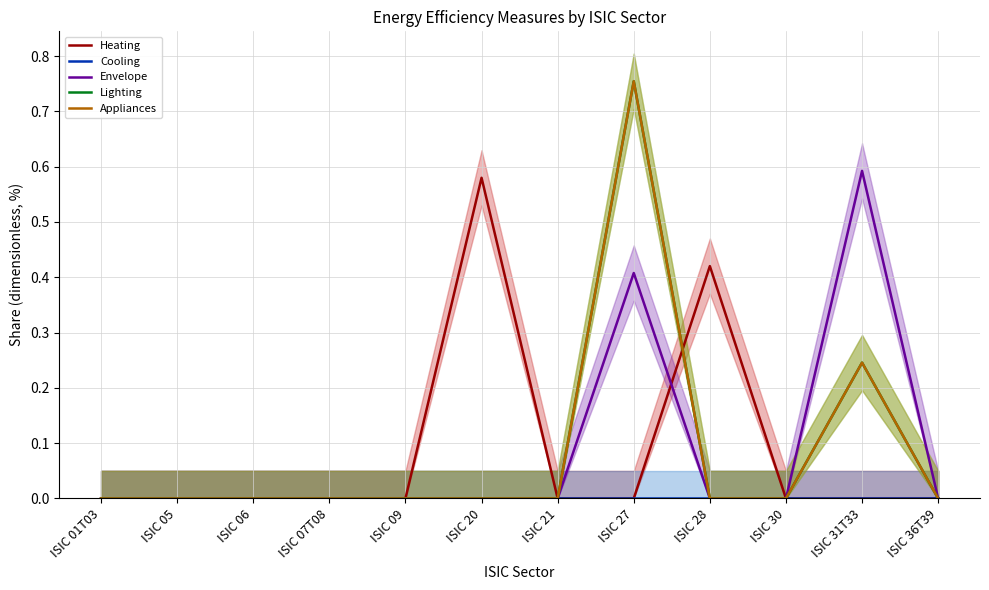

Is the value of Envelope at ISIC 06 greater than the value of Lighting at ISIC 09?

No